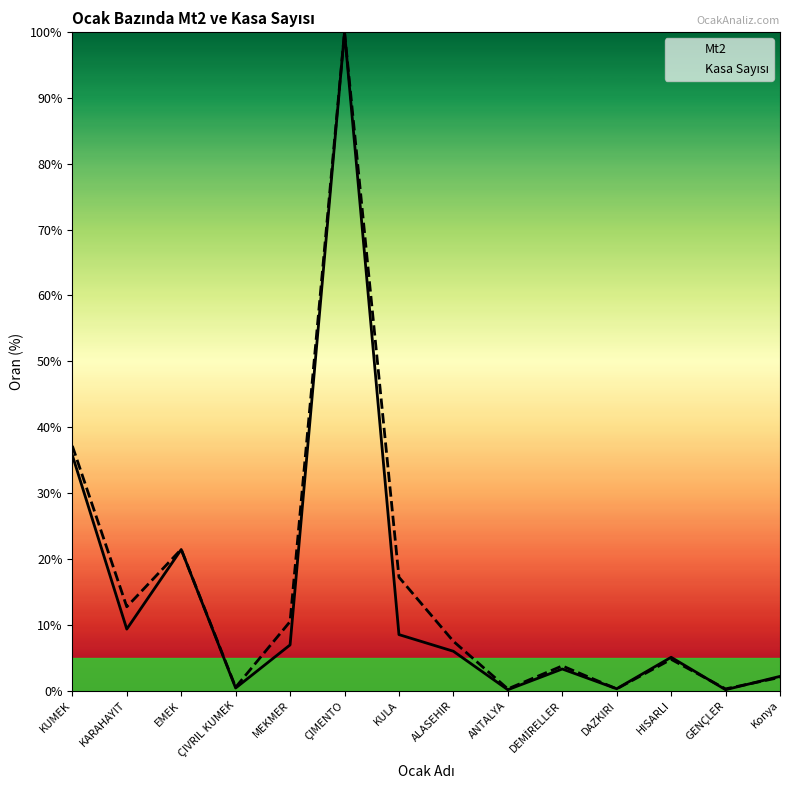

How many categories are shown in the chart?

14